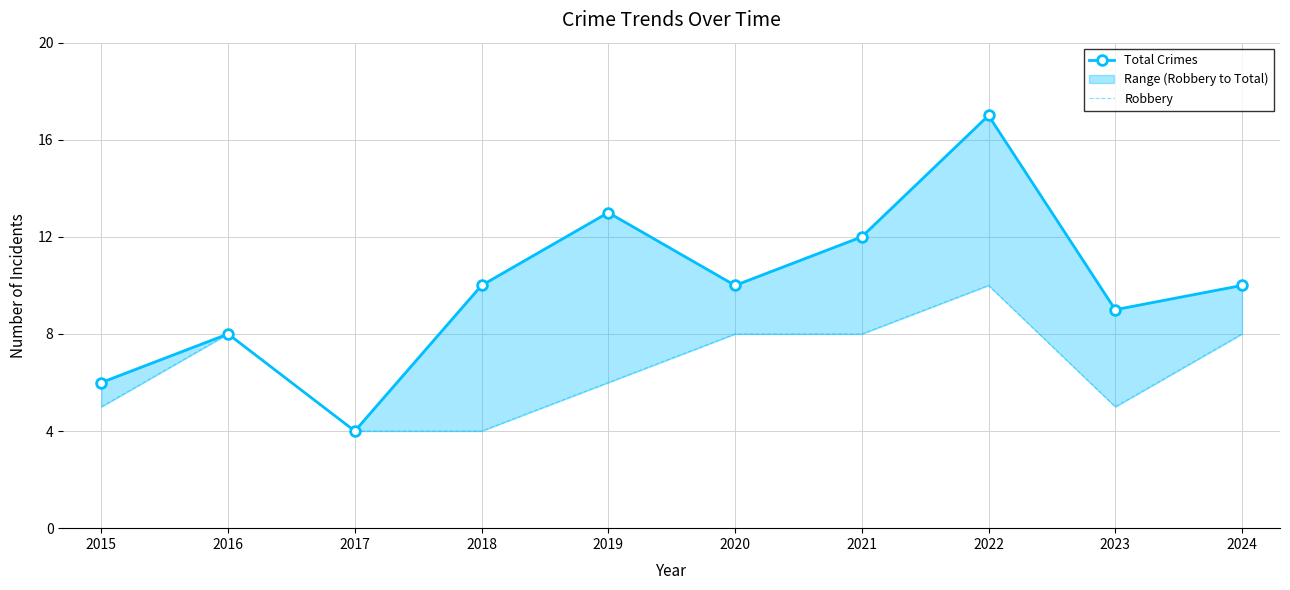

True or false: Robbery and Total Crimes intersect in this chart.

False